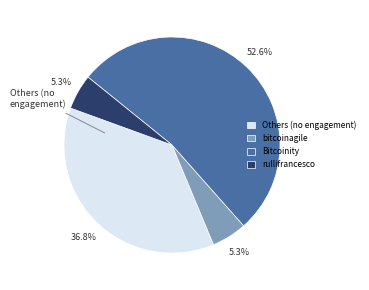

Which has a higher value, rullifrancesco or Bitcoinity?

Bitcoinity